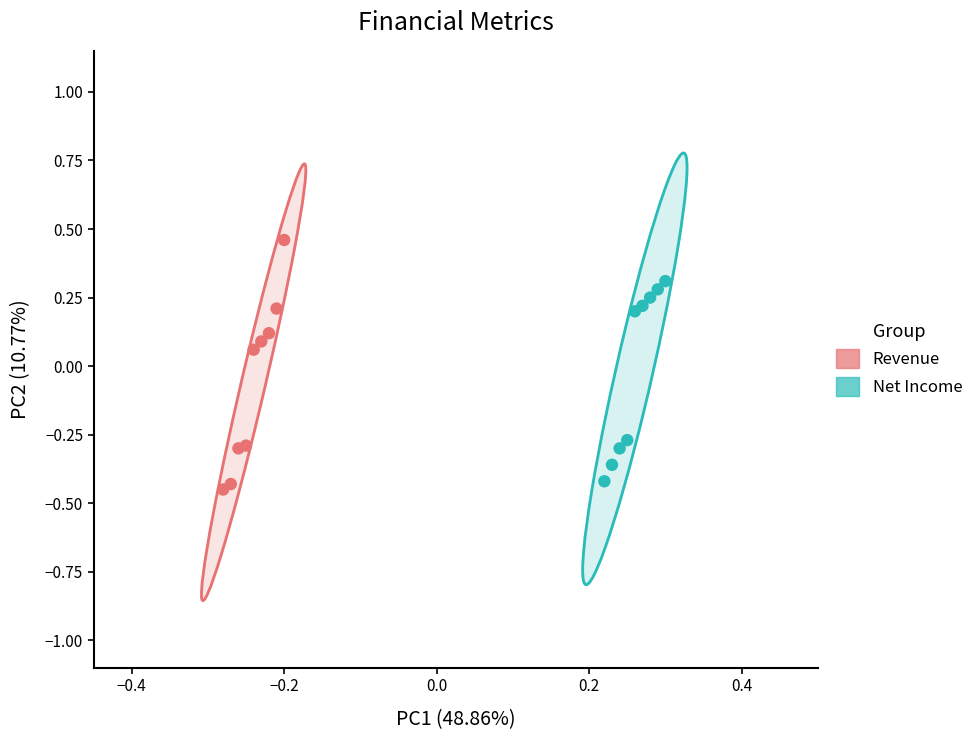

Which series has the widest spread of Y values?

Revenue